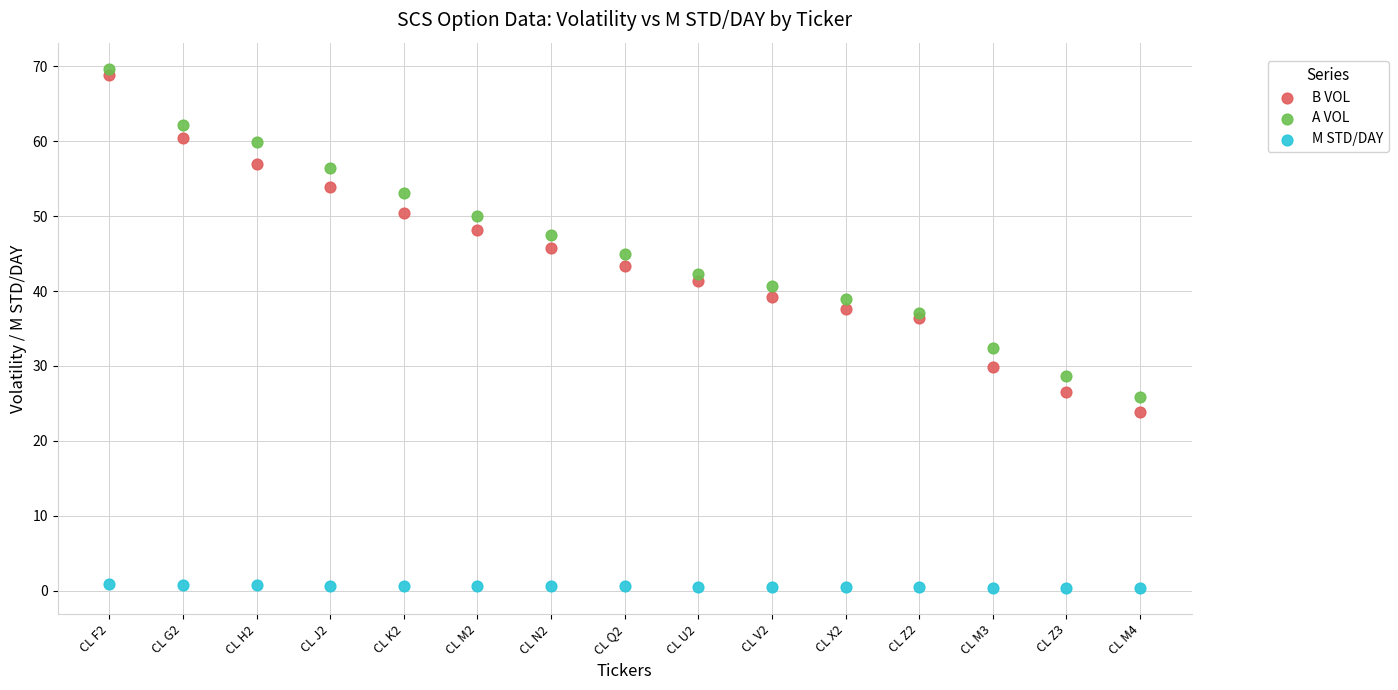

Which series reaches the maximum Y coordinate?

A VOL